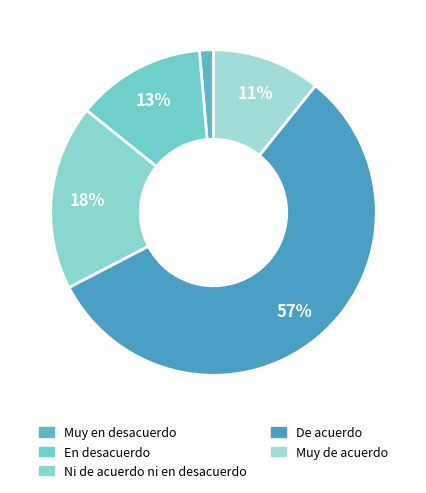

True or false: Muy de acuerdo accounts for 19% of the total.

False